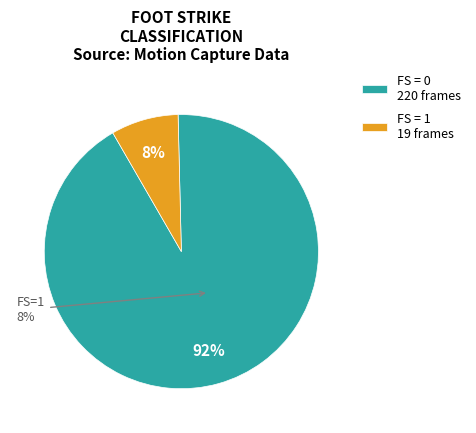

Which slice is the largest?

FS=0